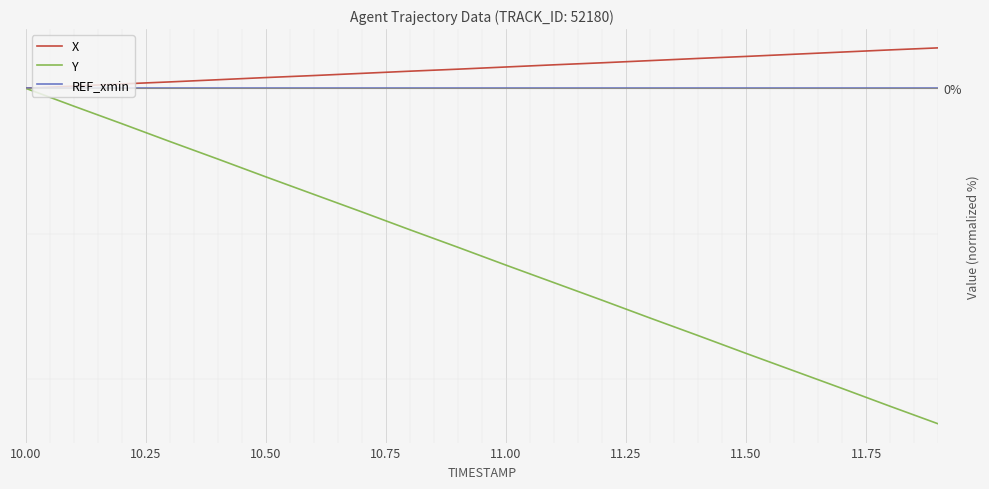

Does the chart have visible grid lines?

Yes